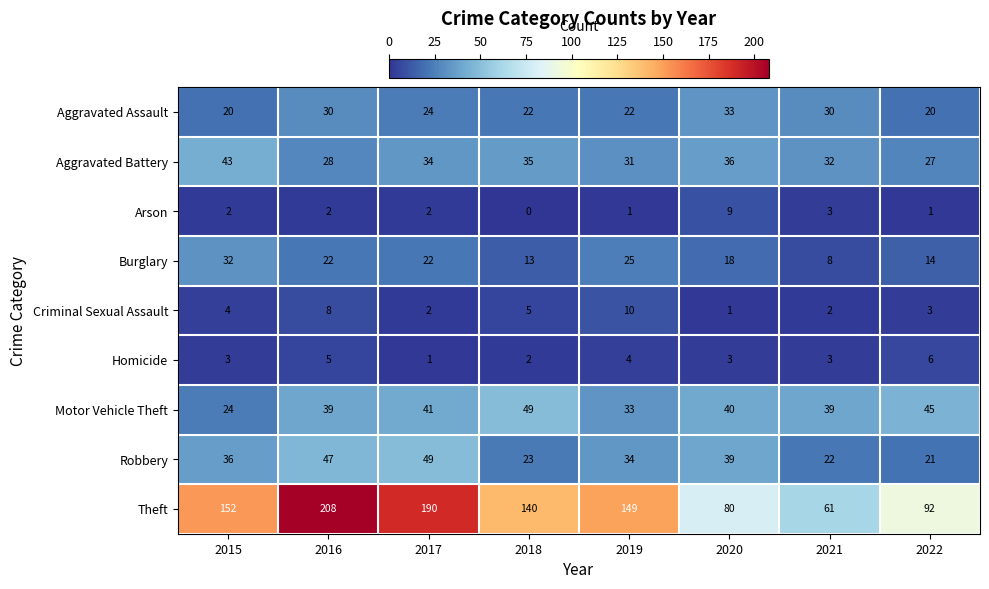

The value of Motor Vehicle Theft at 2020 is 68. True or false?

False